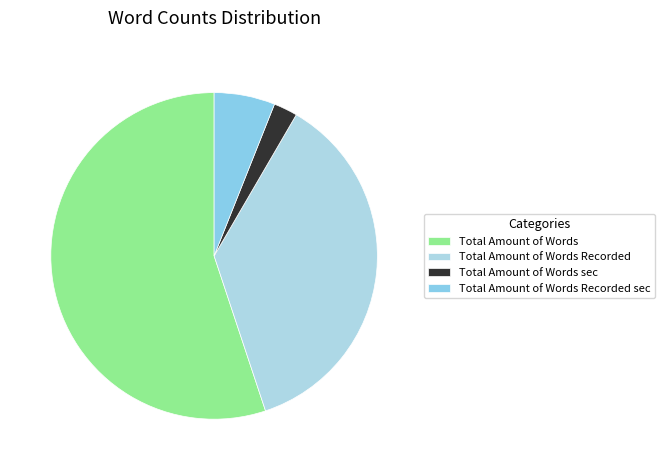

Is the sum of Total Amount of Words and Total Amount of Words Recorded sec greater than half?

Yes